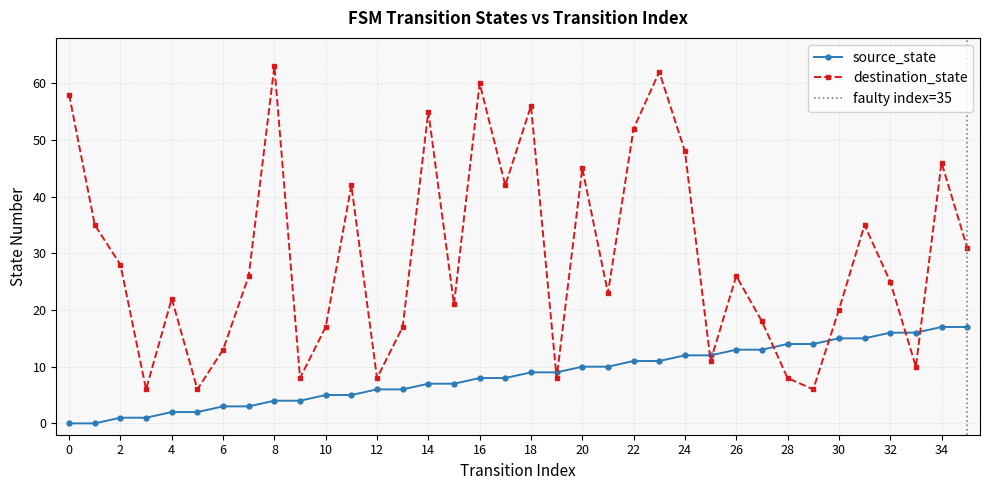

How many lines are shown in the chart?

2